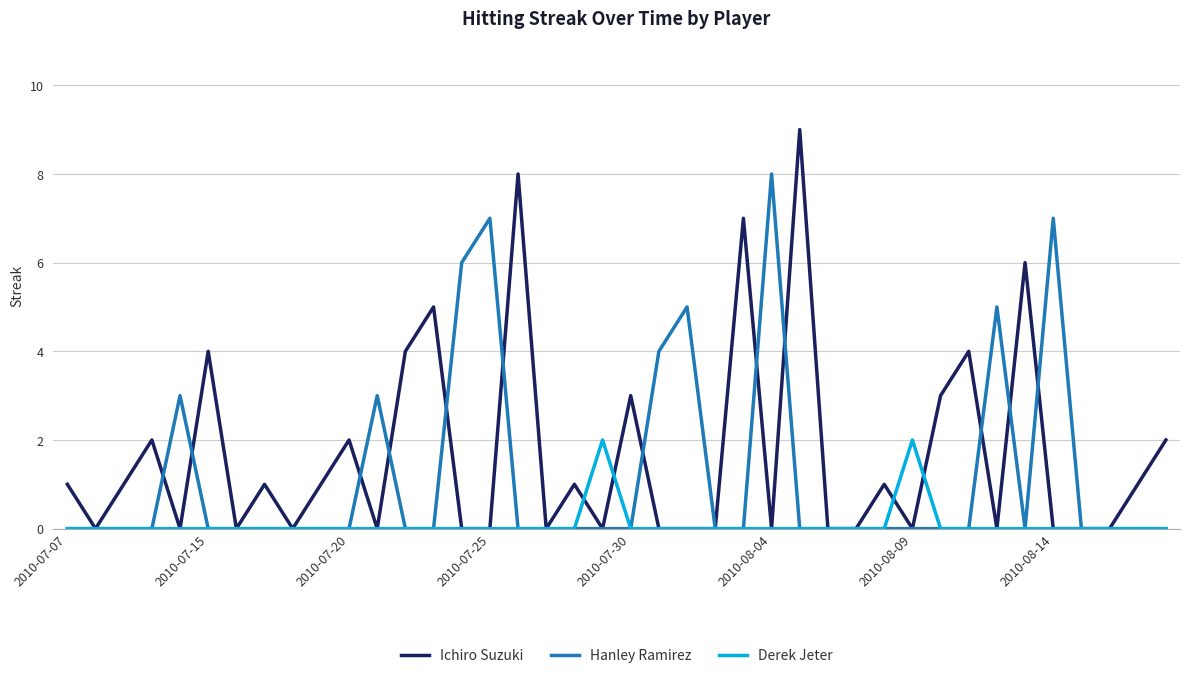

What is the difference between the second highest and second lowest values in the Ichiro Suzuki series?

8